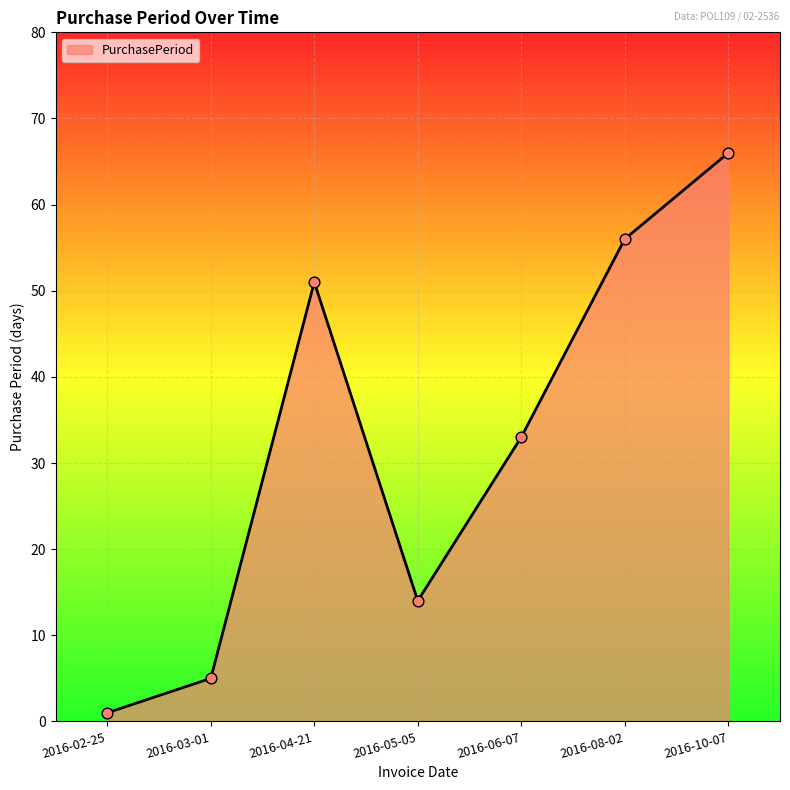

What is the ratio of the value at 2016-04-21 to the value at 2016-05-05?

3.6